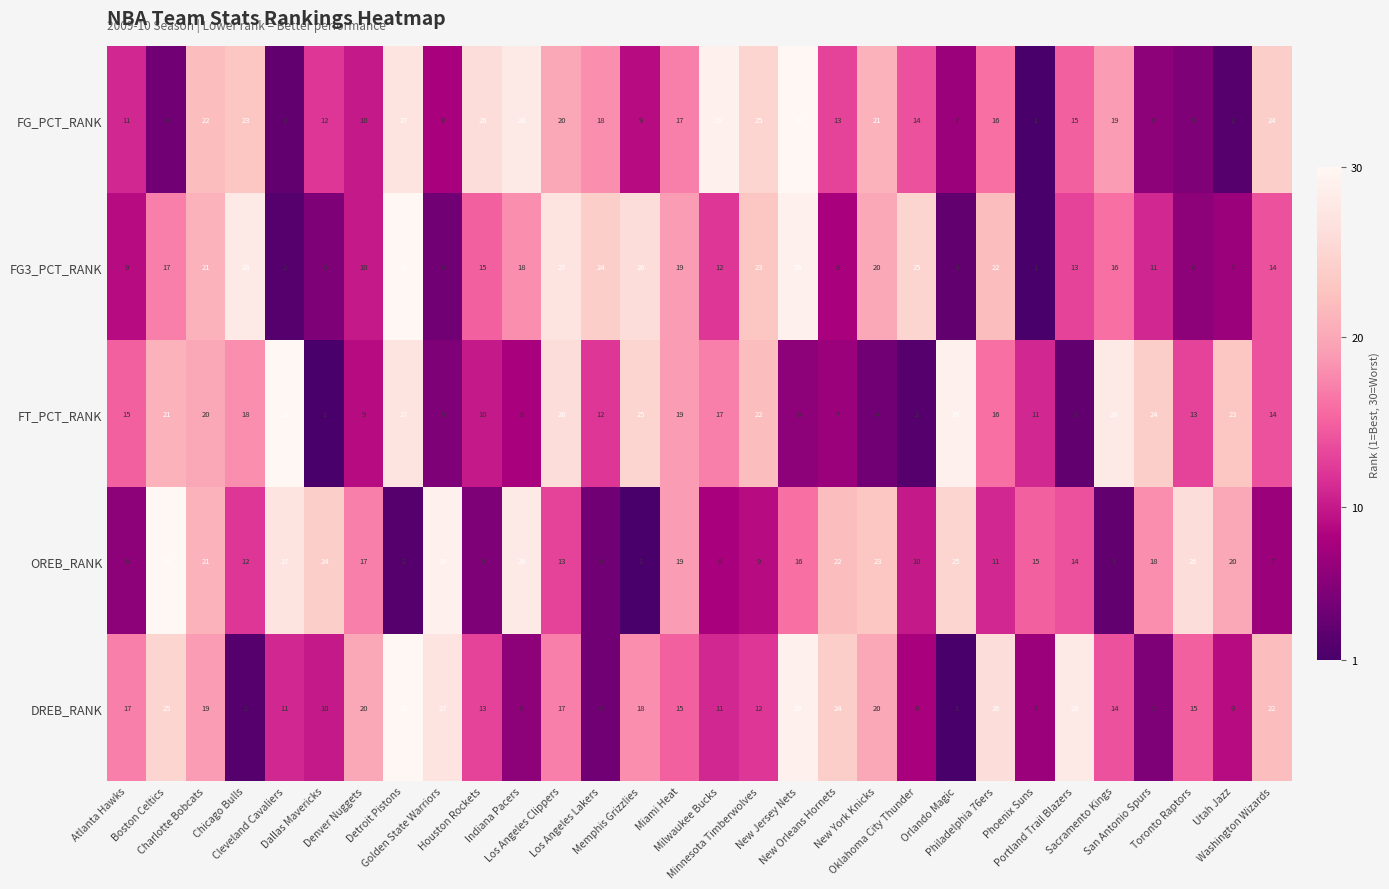

At how many categories does at least one series exceed 1?

30